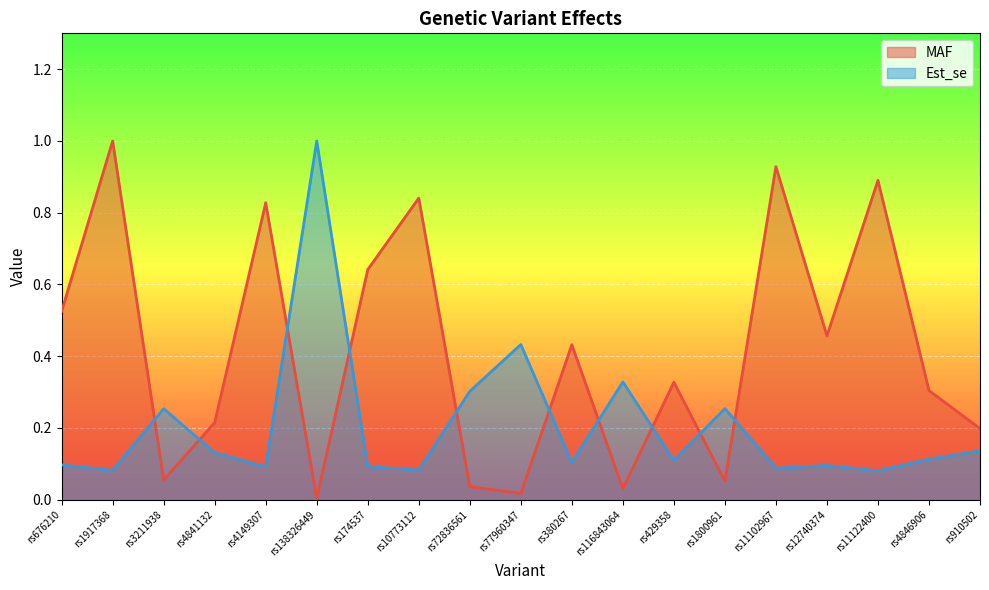

What is the label of the 7th point from the left?

rs174537